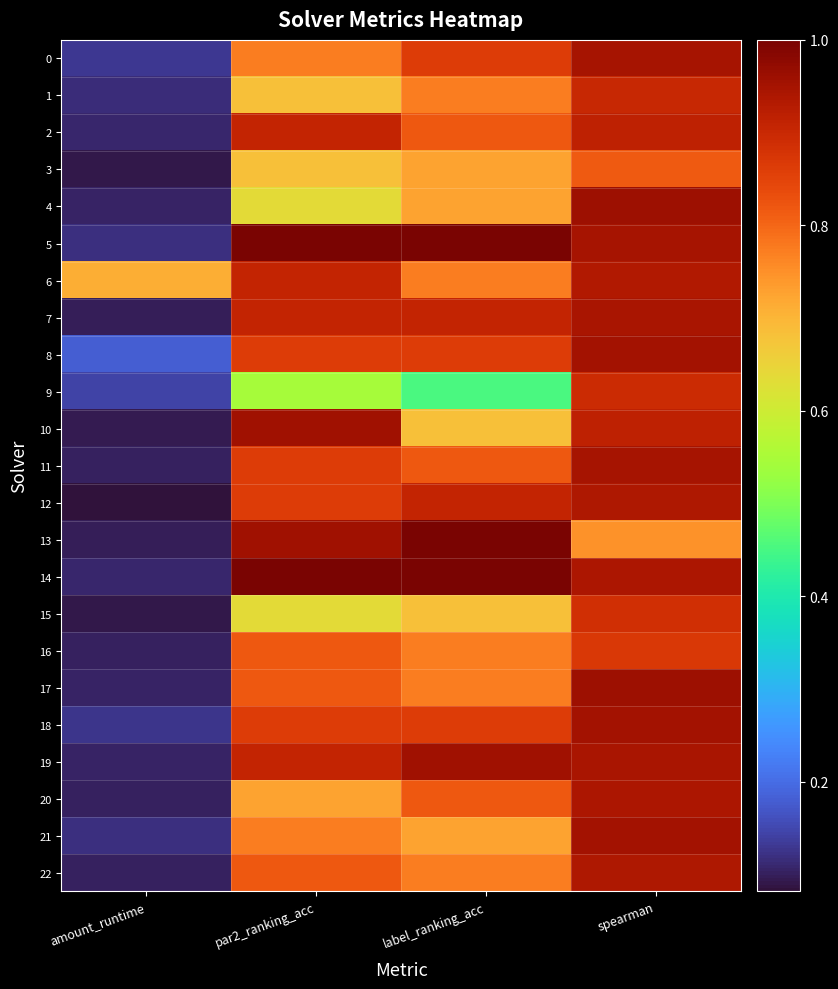

Reading left to right, extract all data points from this chart.

0: amount_runtime=0.1	par2_ranking_acc=0.8	label_ranking_acc=0.9	spearman=0.9
1: amount_runtime=0.1	par2_ranking_acc=0.7	label_ranking_acc=0.8	spearman=0.9
2: amount_runtime=0.1	par2_ranking_acc=0.9	label_ranking_acc=0.8	spearman=0.9
3: amount_runtime=0.1	par2_ranking_acc=0.7	label_ranking_acc=0.7	spearman=0.8
4: amount_runtime=0.1	par2_ranking_acc=0.6	label_ranking_acc=0.7	spearman=1.0
5: amount_runtime=0.1	par2_ranking_acc=1.0	label_ranking_acc=1.0	spearman=0.9
6: amount_runtime=0.7	par2_ranking_acc=0.9	label_ranking_acc=0.8	spearman=0.9
7: amount_runtime=0.1	par2_ranking_acc=0.9	label_ranking_acc=0.9	spearman=0.9
8: amount_runtime=0.2	par2_ranking_acc=0.9	label_ranking_acc=0.9	spearman=1.0
9: amount_runtime=0.1	par2_ranking_acc=0.5	label_ranking_acc=0.5	spearman=0.9
10: amount_runtime=0.1	par2_ranking_acc=1.0	label_ranking_acc=0.7	spearman=0.9
11: amount_runtime=0.1	par2_ranking_acc=0.9	label_ranking_acc=0.8	spearman=0.9
12: amount_runtime=0.1	par2_ranking_acc=0.9	label_ranking_acc=0.9	spearman=0.9
13: amount_runtime=0.1	par2_ranking_acc=1.0	label_ranking_acc=1.0	spearman=0.7
14: amount_runtime=0.1	par2_ranking_acc=1.0	label_ranking_acc=1.0	spearman=0.9
15: amount_runtime=0.1	par2_ranking_acc=0.6	label_ranking_acc=0.7	spearman=0.9
16: amount_runtime=0.1	par2_ranking_acc=0.8	label_ranking_acc=0.8	spearman=0.9
17: amount_runtime=0.1	par2_ranking_acc=0.8	label_ranking_acc=0.8	spearman=1.0
18: amount_runtime=0.1	par2_ranking_acc=0.9	label_ranking_acc=0.9	spearman=1.0
19: amount_runtime=0.1	par2_ranking_acc=0.9	label_ranking_acc=1.0	spearman=0.9
20: amount_runtime=0.1	par2_ranking_acc=0.7	label_ranking_acc=0.8	spearman=0.9
21: amount_runtime=0.1	par2_ranking_acc=0.8	label_ranking_acc=0.7	spearman=1.0
22: amount_runtime=0.1	par2_ranking_acc=0.8	label_ranking_acc=0.8	spearman=0.9